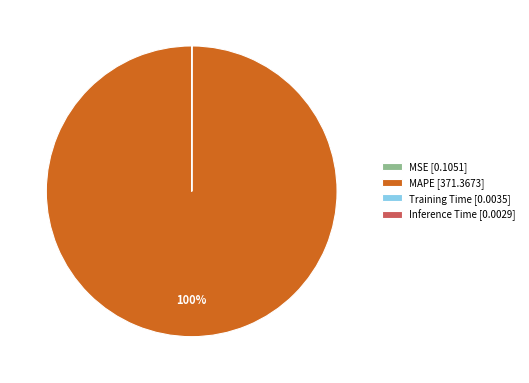

What is the largest slice in the pie chart?

MAPE